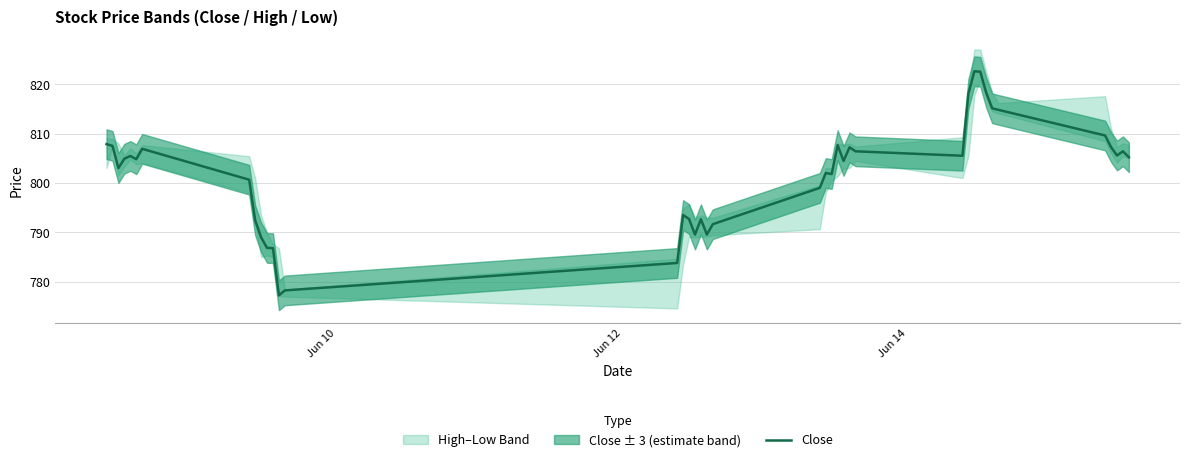

How many interior local peaks (higher than both neighbors) does the data have?

9